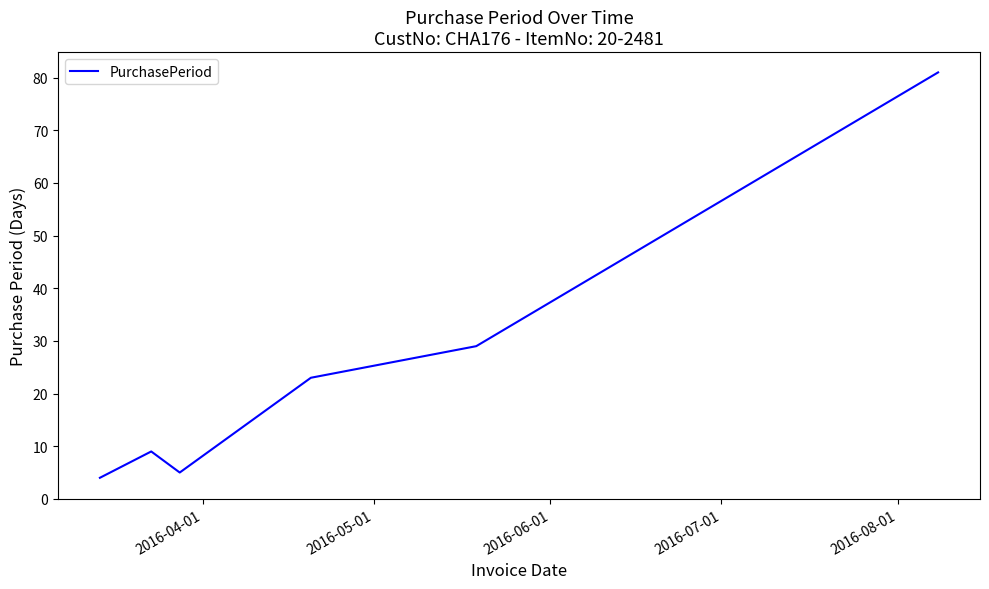

What is the maximum value shown in the chart?

81